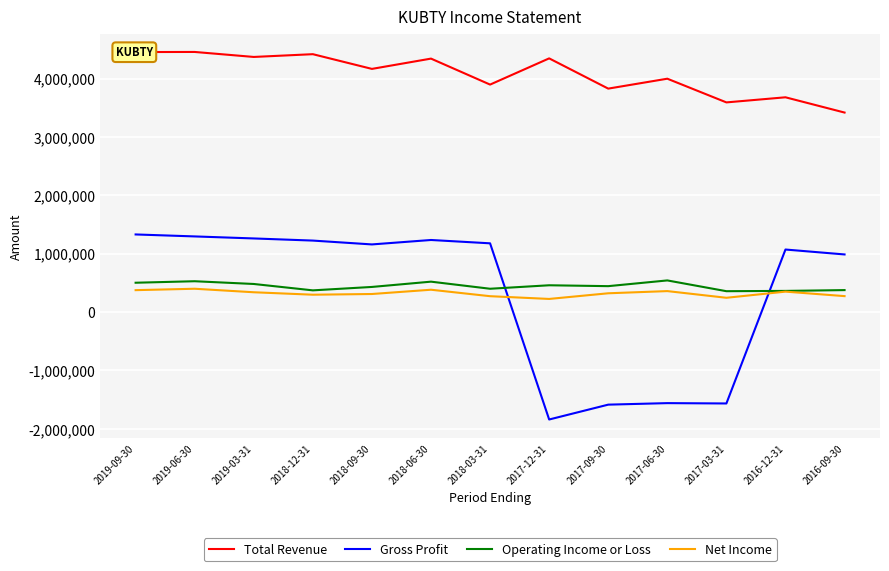

What is the total value across all series at 2018-12-31?

6309600